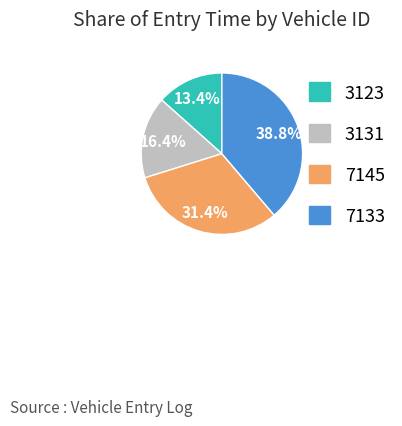

Is 7145 the majority of the pie?

No